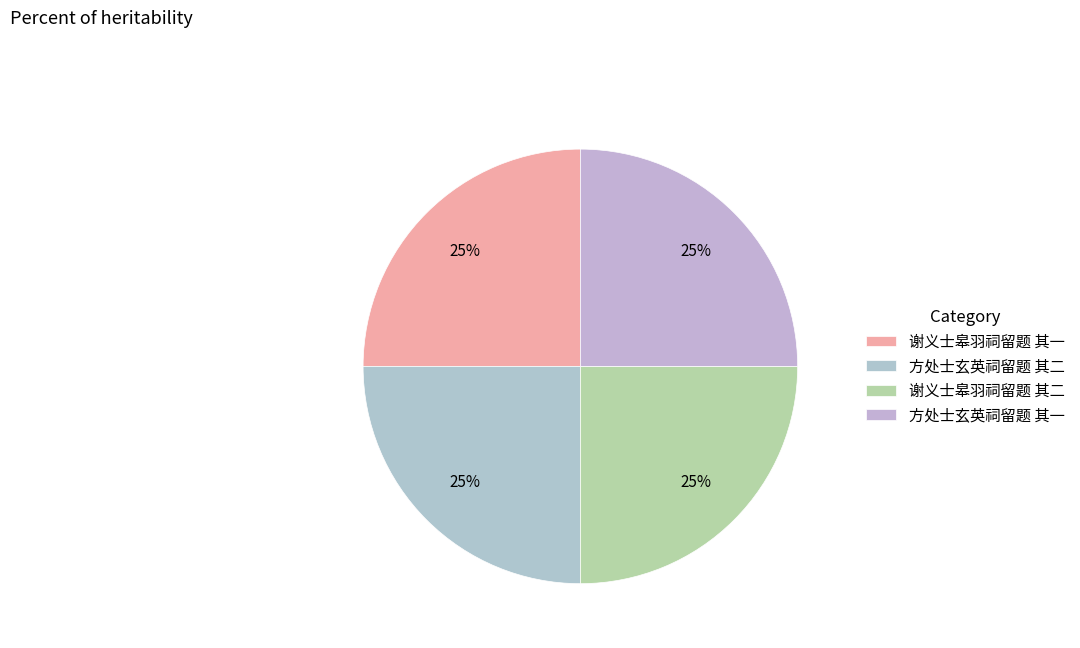

Do 谢义士皋羽祠留题 其二 and 谢义士皋羽祠留题 其一 together represent more than half of the pie?

Yes